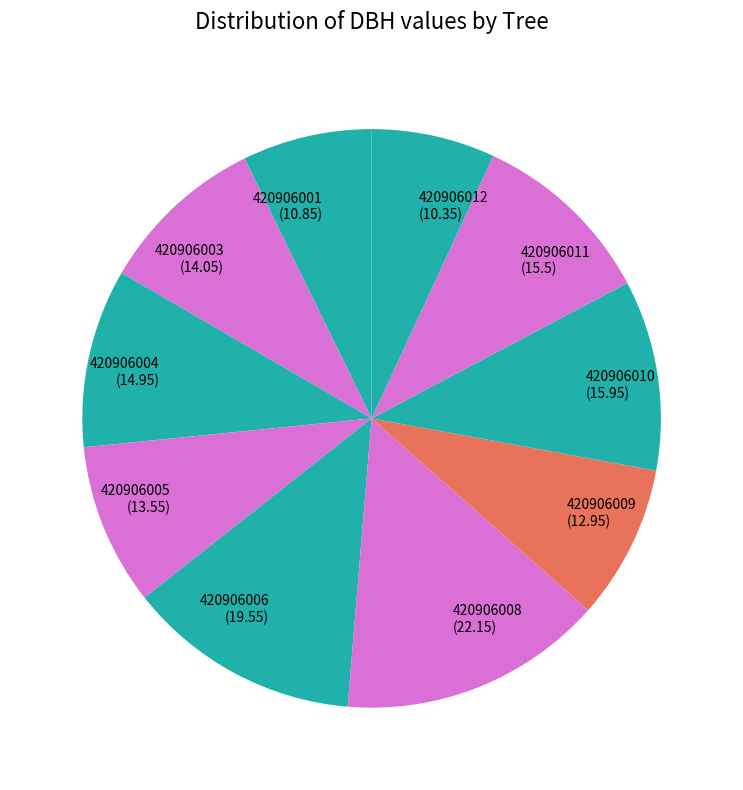

What is the ratio of the value at 420906004 (14.95) to the value at 420906006 (19.55)?

0.8